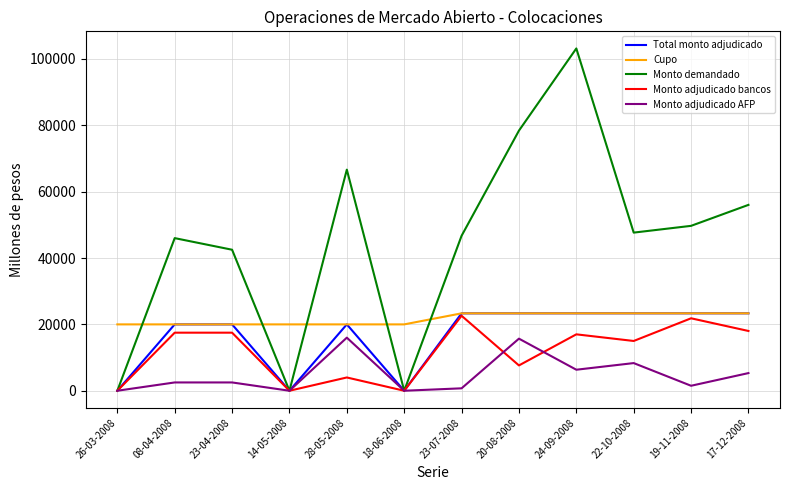

Count the number of data series in this chart.

5